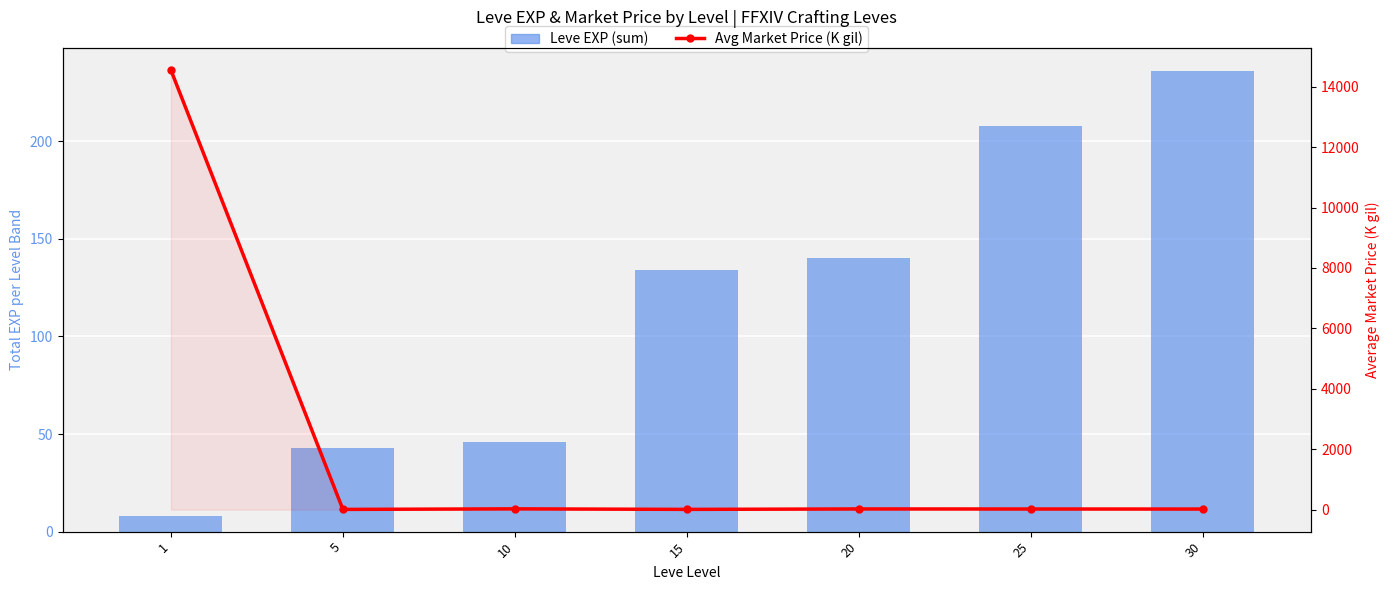

Where does the Leve EXP (sum) series first go above 134?

20